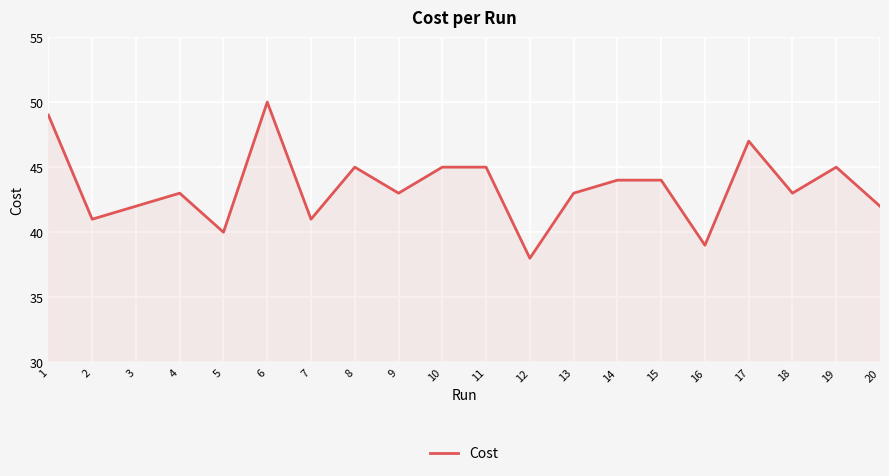

Approximately how many times larger is the value at 13 compared to 4?

1.0